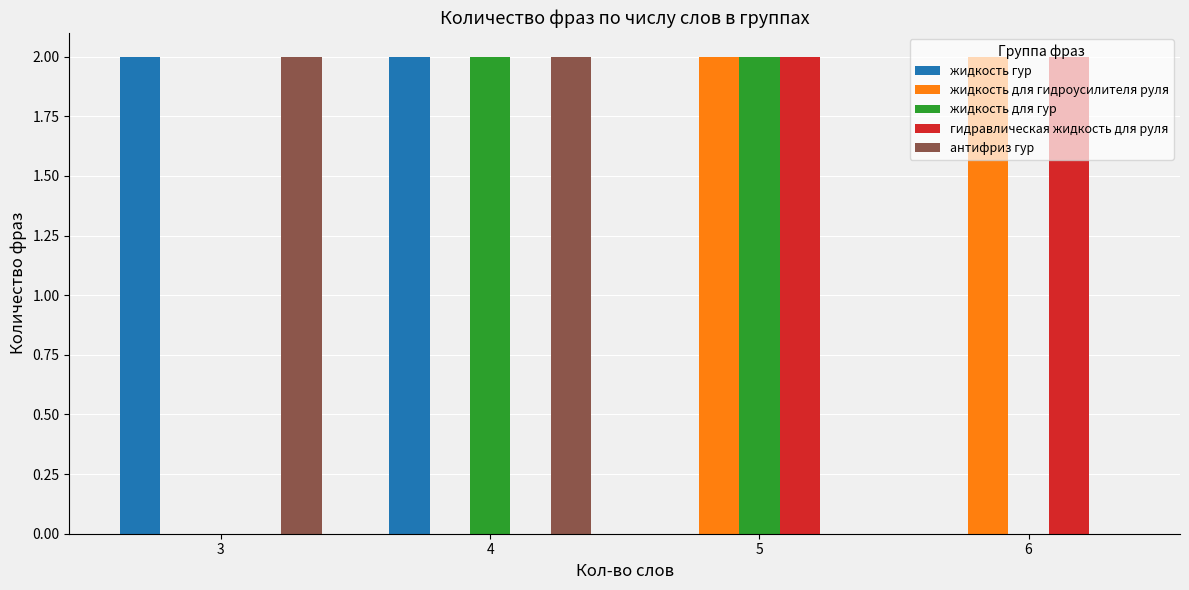

How many series are shown in this chart?

5